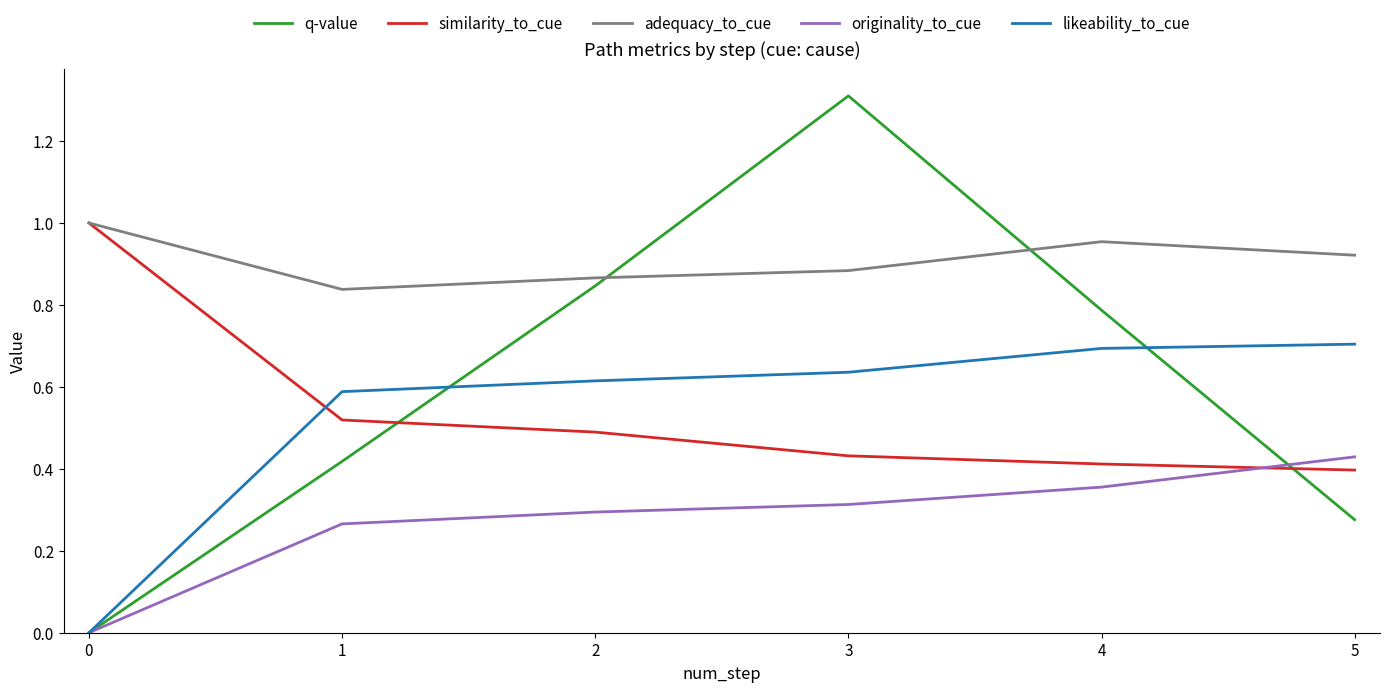

True or false: originality_to_cue and adequacy_to_cue cross at least once.

False